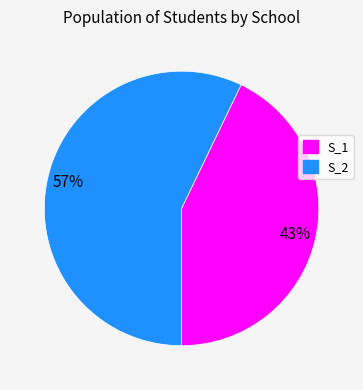

What is the majority slice?

S_2